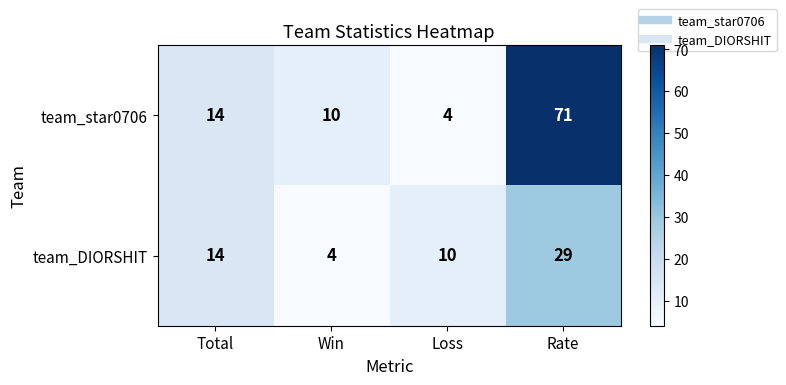

Rank the series by their average value, from lowest to highest.

team_DIORSHIT, team_star0706